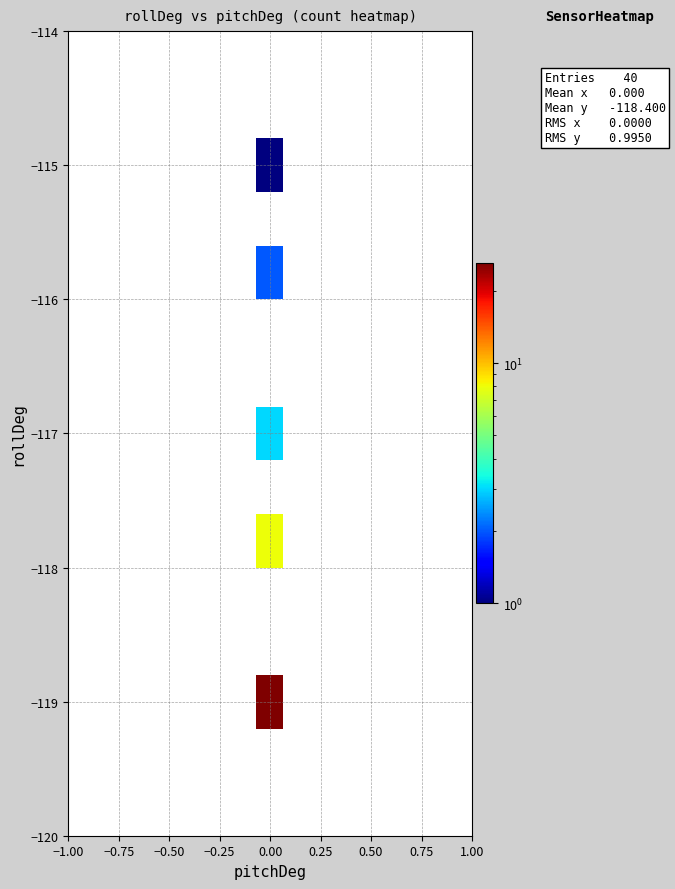

Count the number of categories in the chart.

15